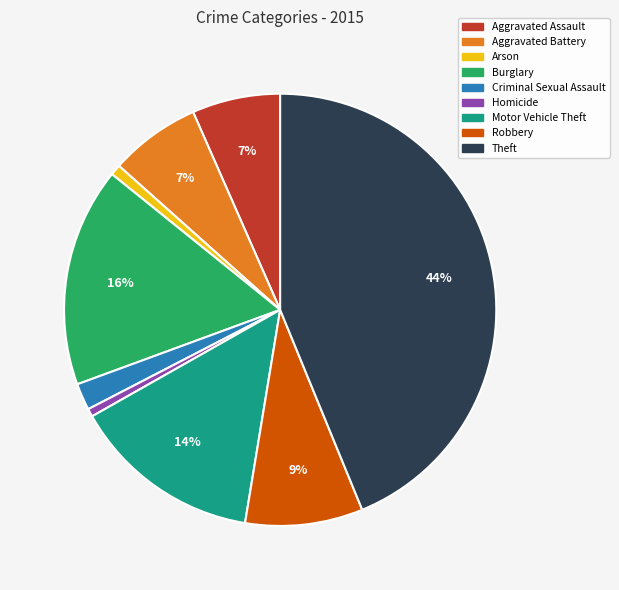

Which has a higher value, Criminal Sexual Assault or Homicide?

Criminal Sexual Assault